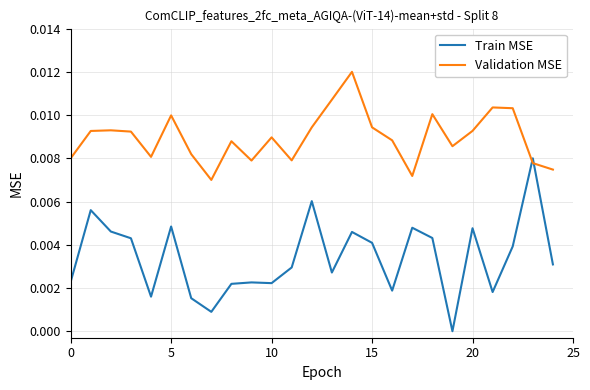

Which series has the widest spread of values?

Train MSE